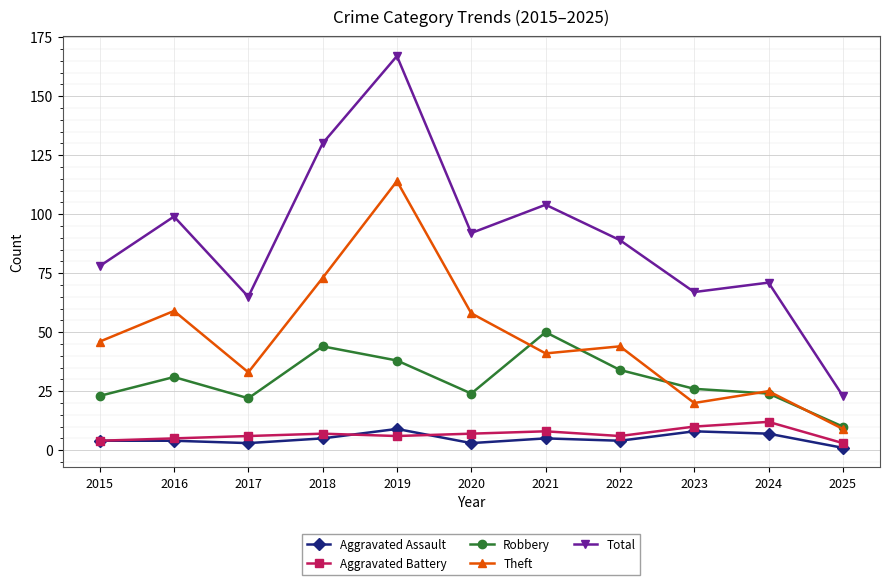

Read the Total value at 2015, to the nearest 5.

80